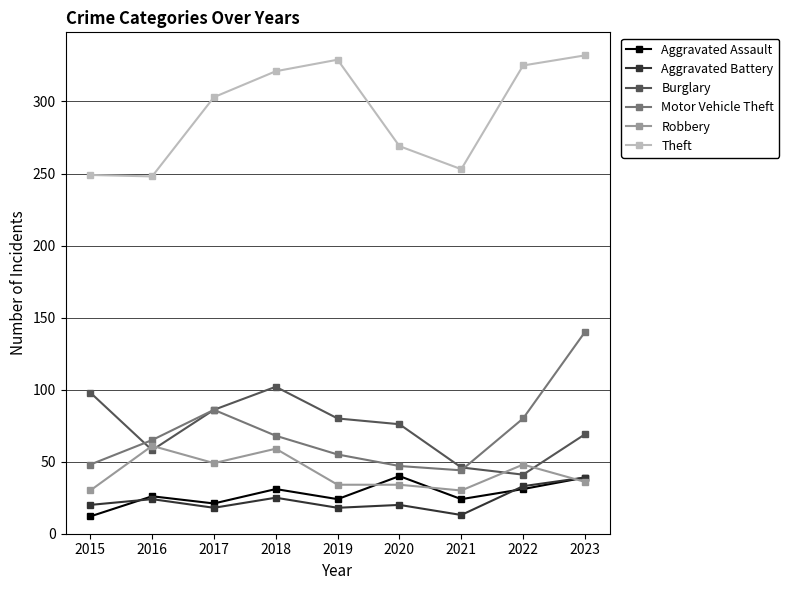

What is the average value of the Theft series?

292